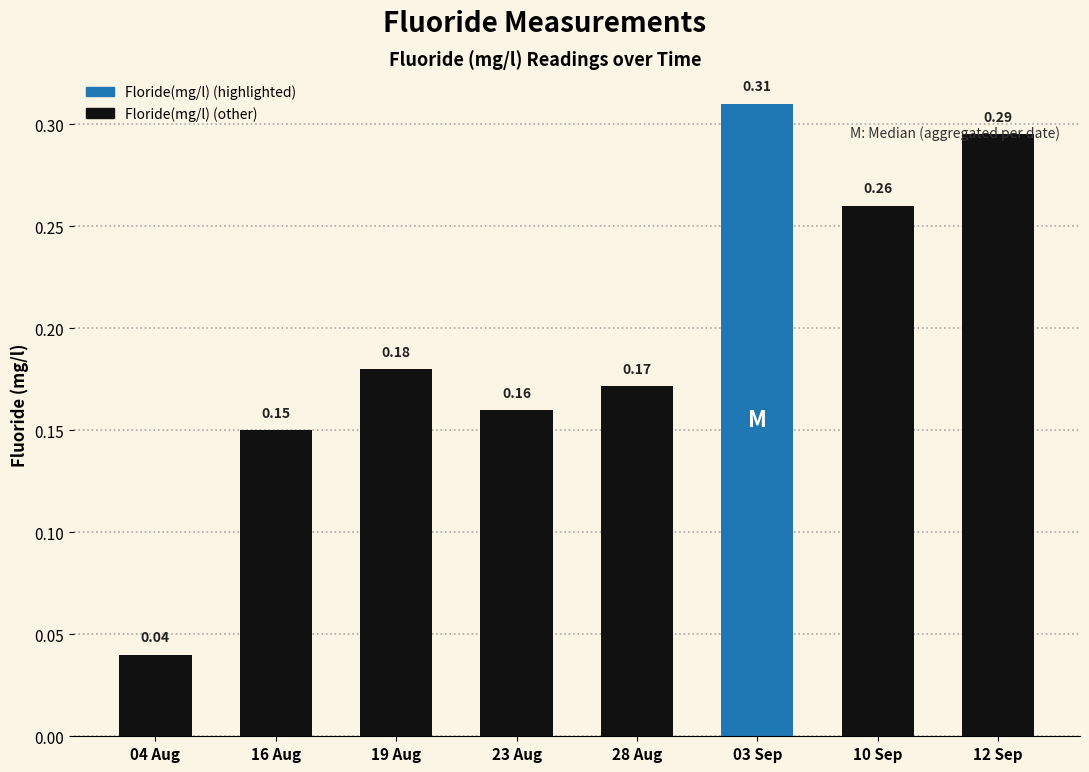

Rank the categories by value from lowest to highest.

04 Aug, 16 Aug, 23 Aug, 28 Aug, 19 Aug, 10 Sep, 12 Sep, 03 Sep